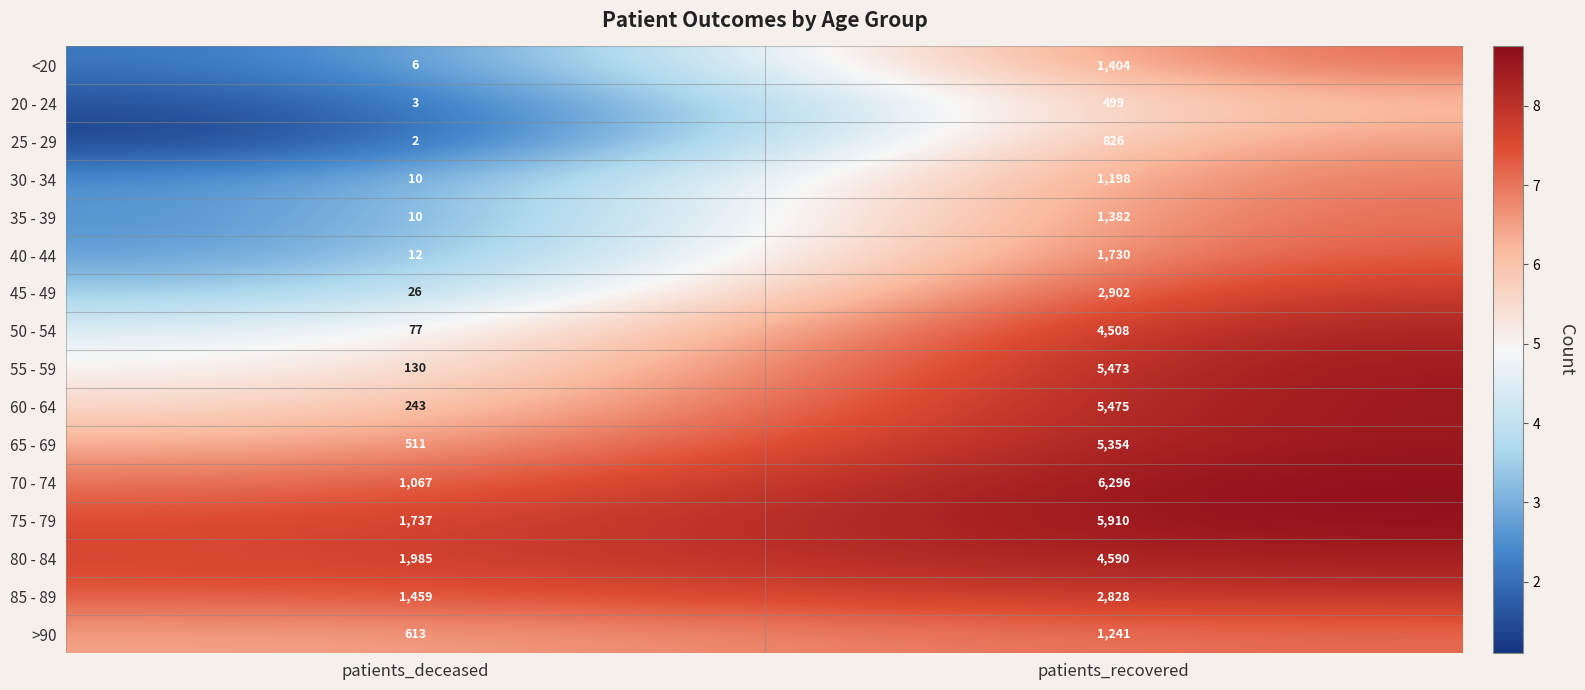

Which series has the widest spread of values?

55 - 59